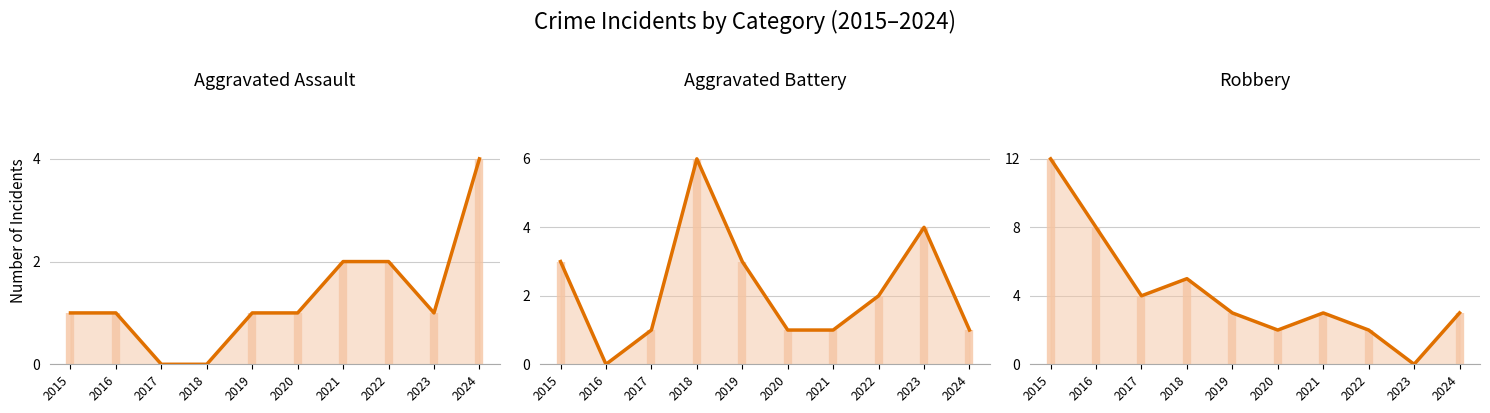

Which series changed the most between 2019 and 2021?

Aggravated Battery